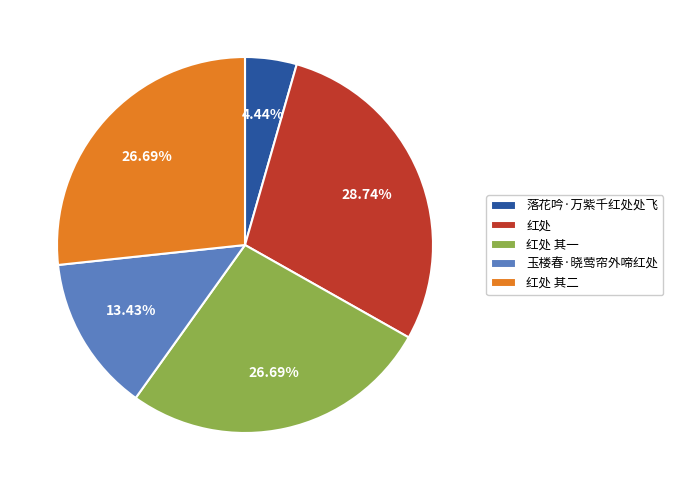

Is there a majority slice in this chart?

No